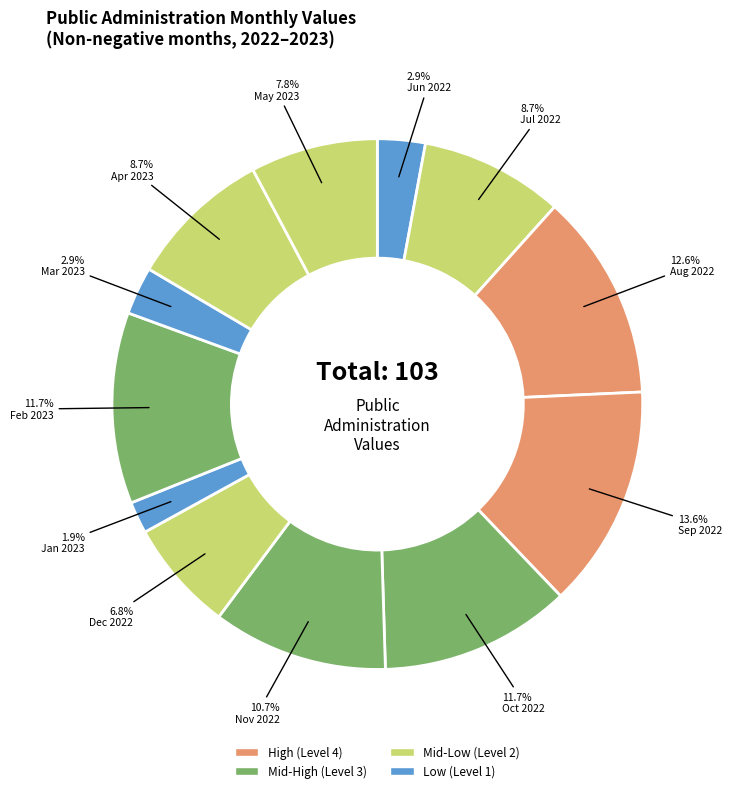

How many slices are in this pie chart?

12